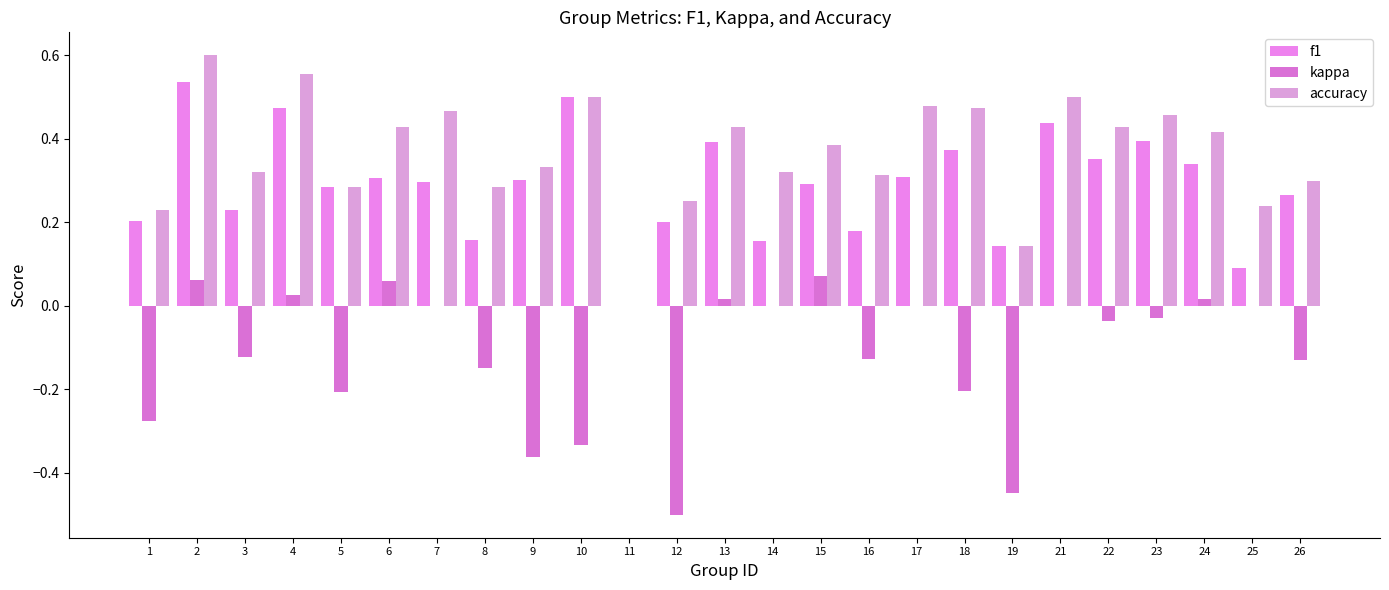

Is the value of f1 at 14 greater than the value of kappa at 8?

Yes